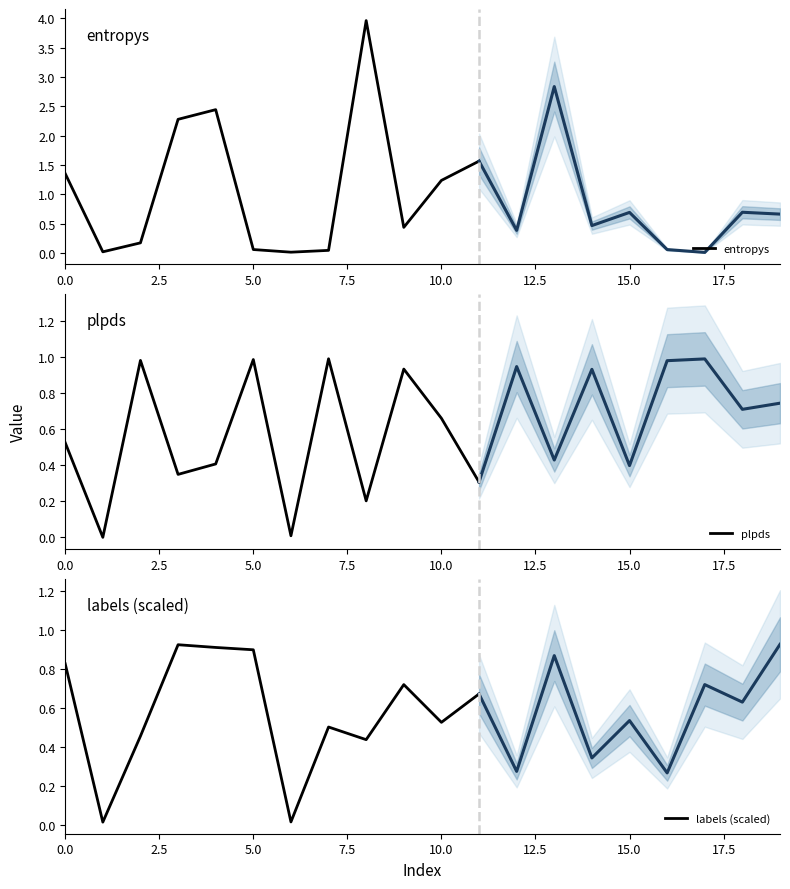

At which label is entropys closest to 1?

10.0